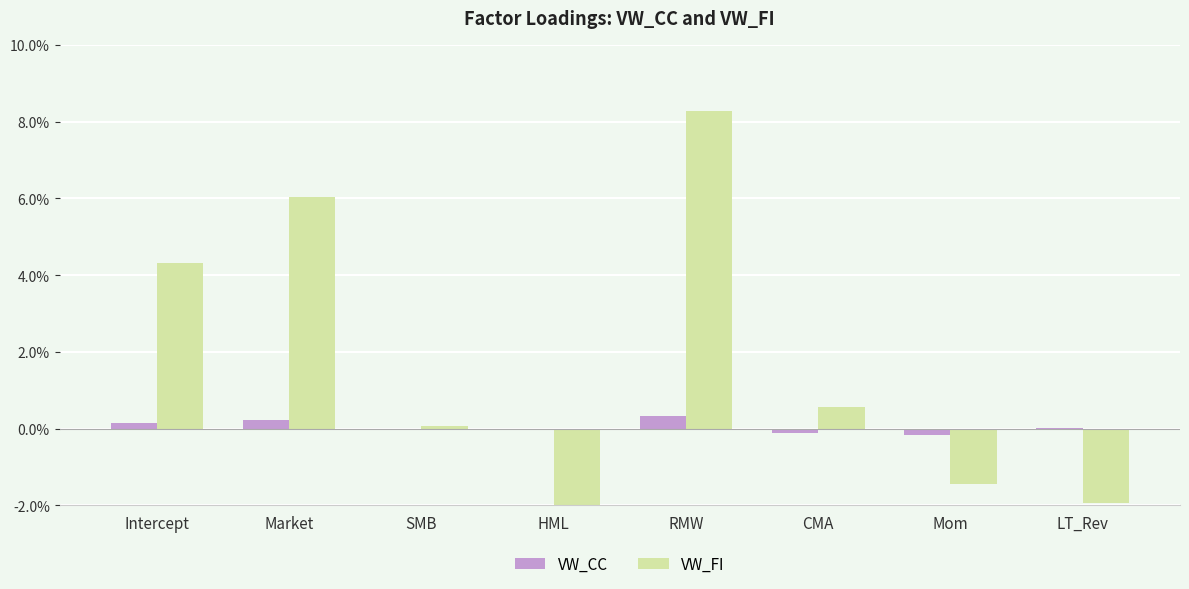

How many bars are there in each group?

2